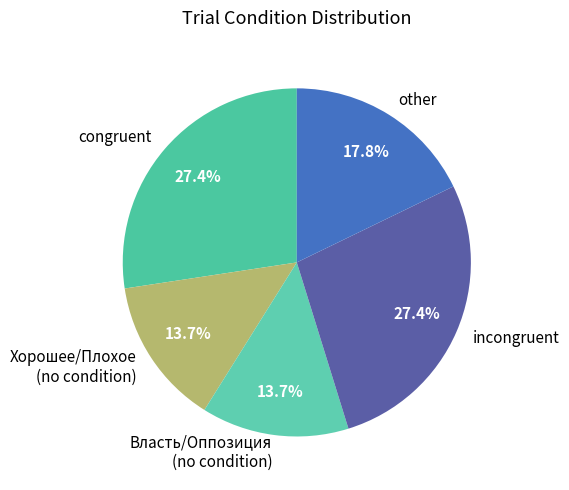

Which has a higher value, congruent or other?

congruent